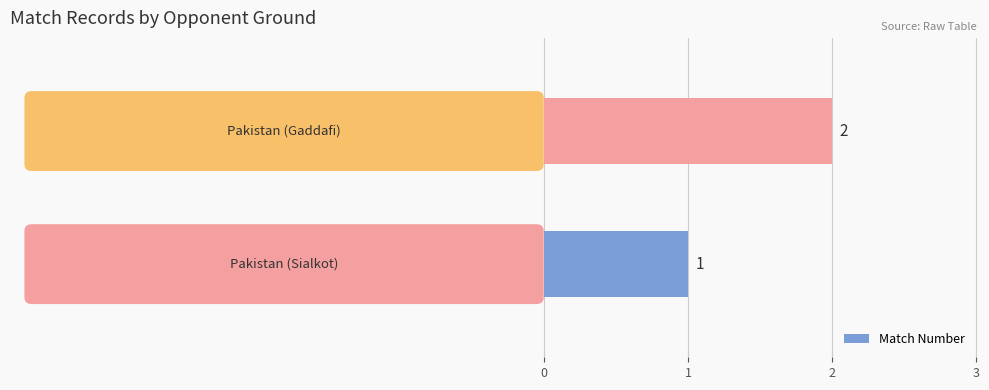

Approximately how many times larger is the value at Pakistan (Gaddafi) compared to Pakistan (Sialkot)?

2.0